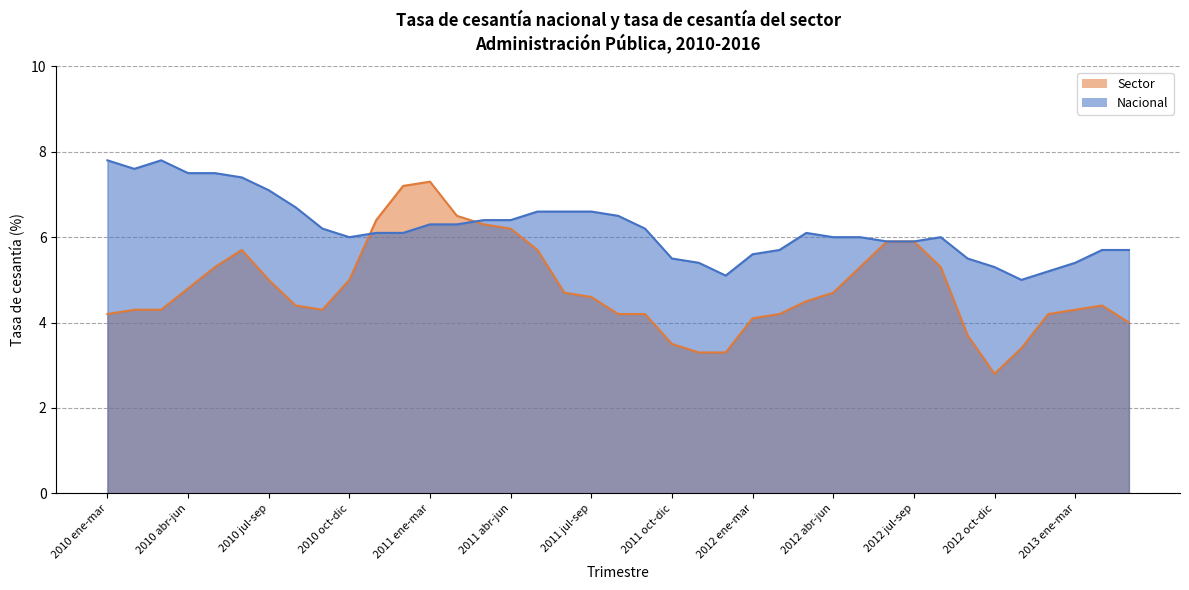

What is the sum of the Sector values at 2012 ene-mar and 2011 jul-sep?

8.7